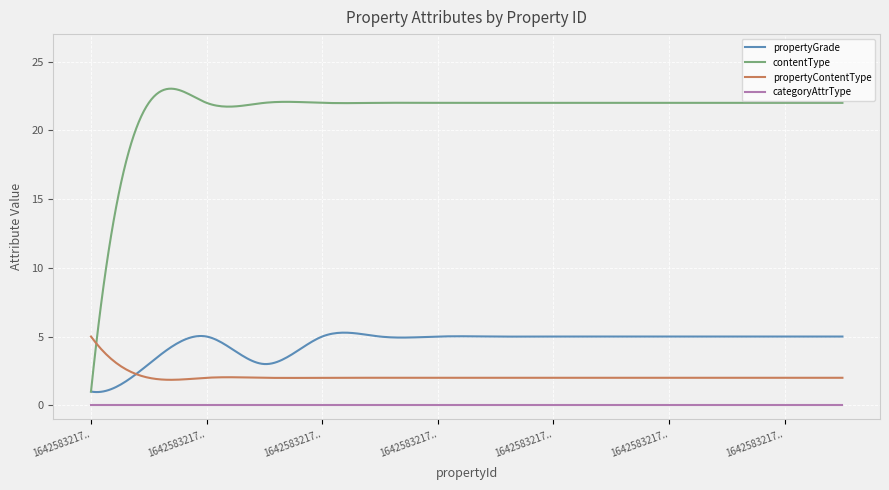

Which series has the widest spread of values?

contentType